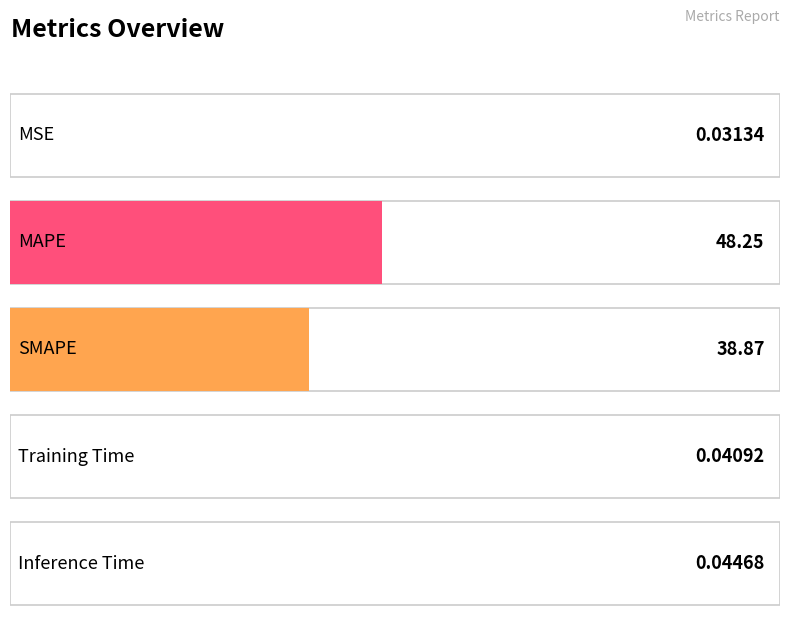

How many series are shown in this chart?

1